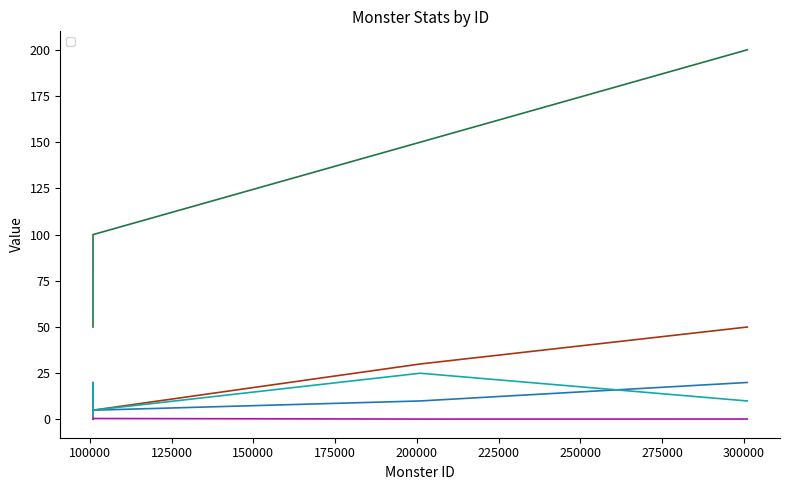

True or false: _criticalChance and _level intersect in this chart.

False